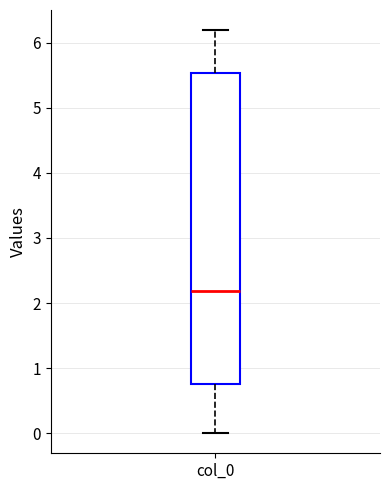

Where does the lower whisker of the box for col_0 end on the y-axis? The values are not printed on the chart, so give them approximately, as read against the axis.

0.0